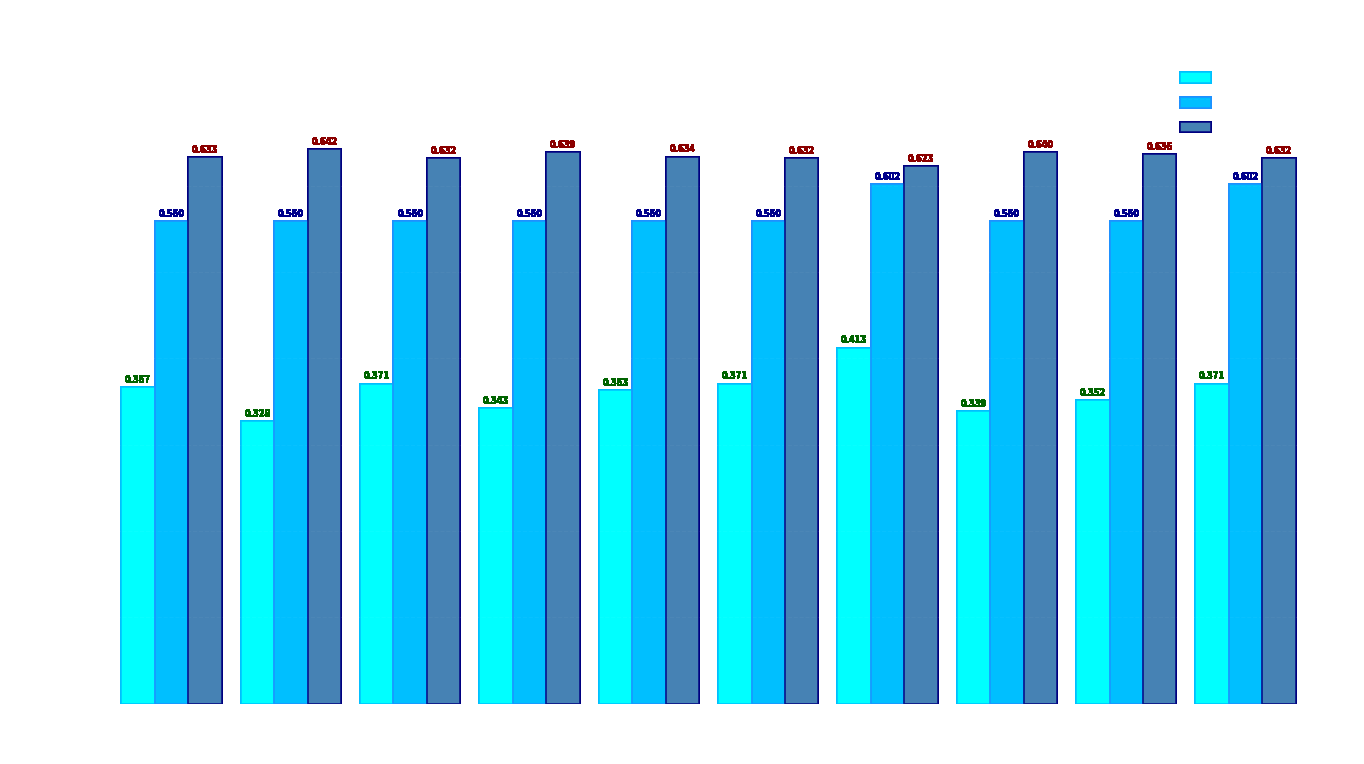

Is the value of sim_best_word at Path 9 greater than the value of final_goal_value at Path 1?

No